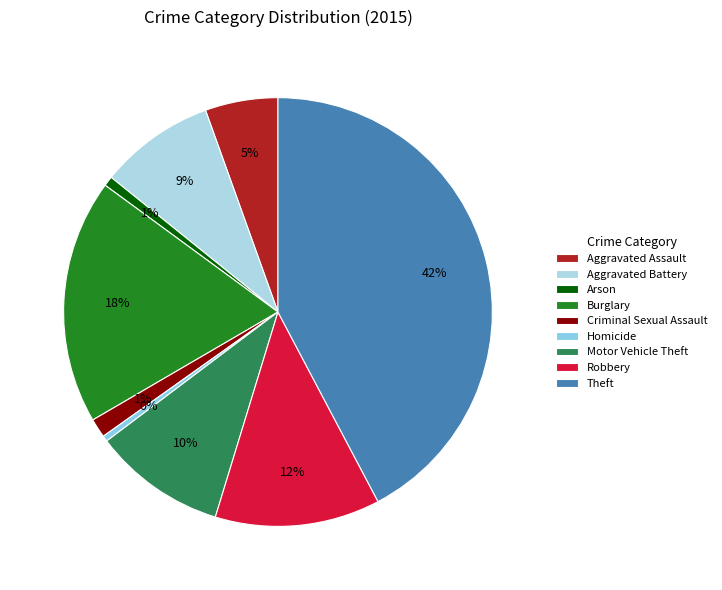

Combined, do Homicide and Aggravated Battery account for over 50%?

No